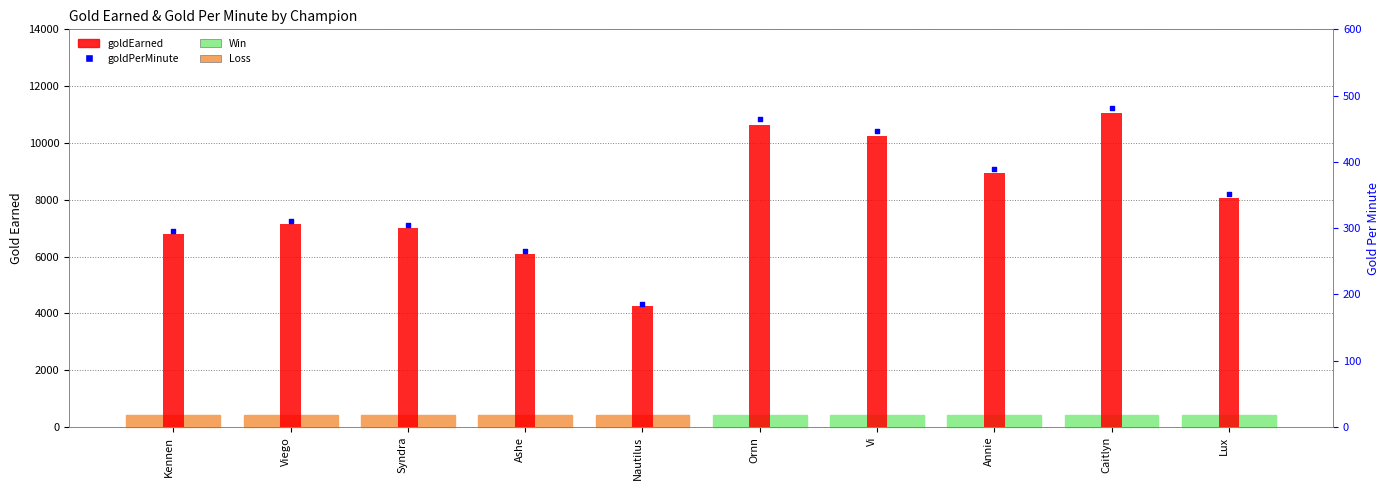

At how many categories does at least one series exceed 4196?

10